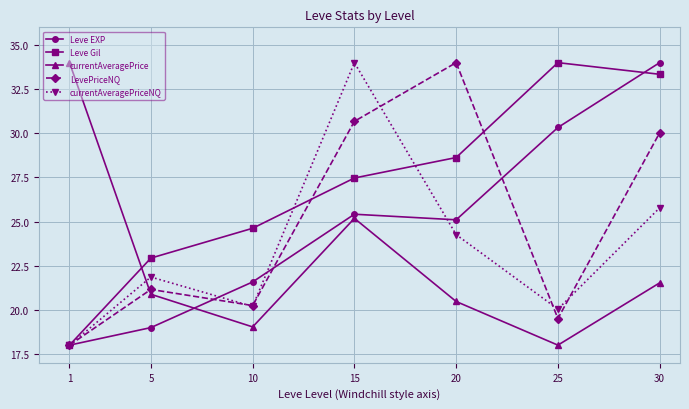

How many lines are shown in the chart?

5